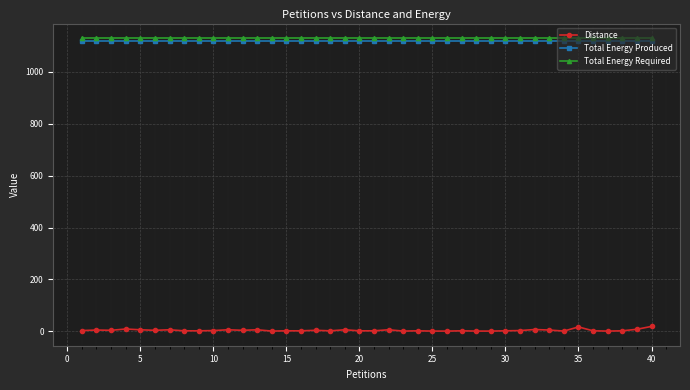

Which series has the widest spread of values?

Distance